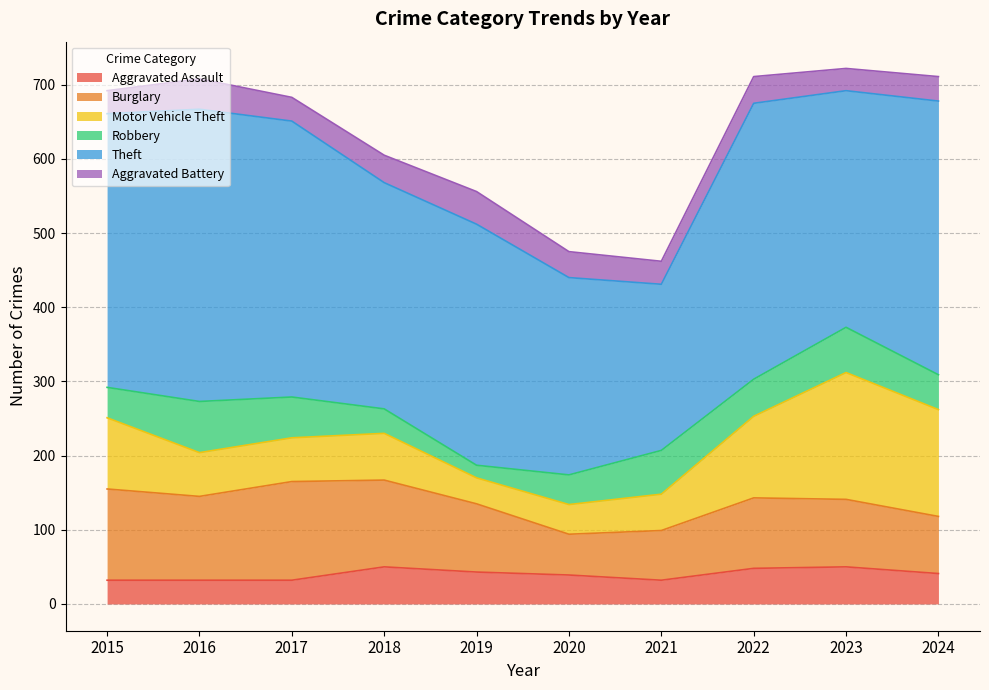

Does the chart have visible grid lines?

Yes